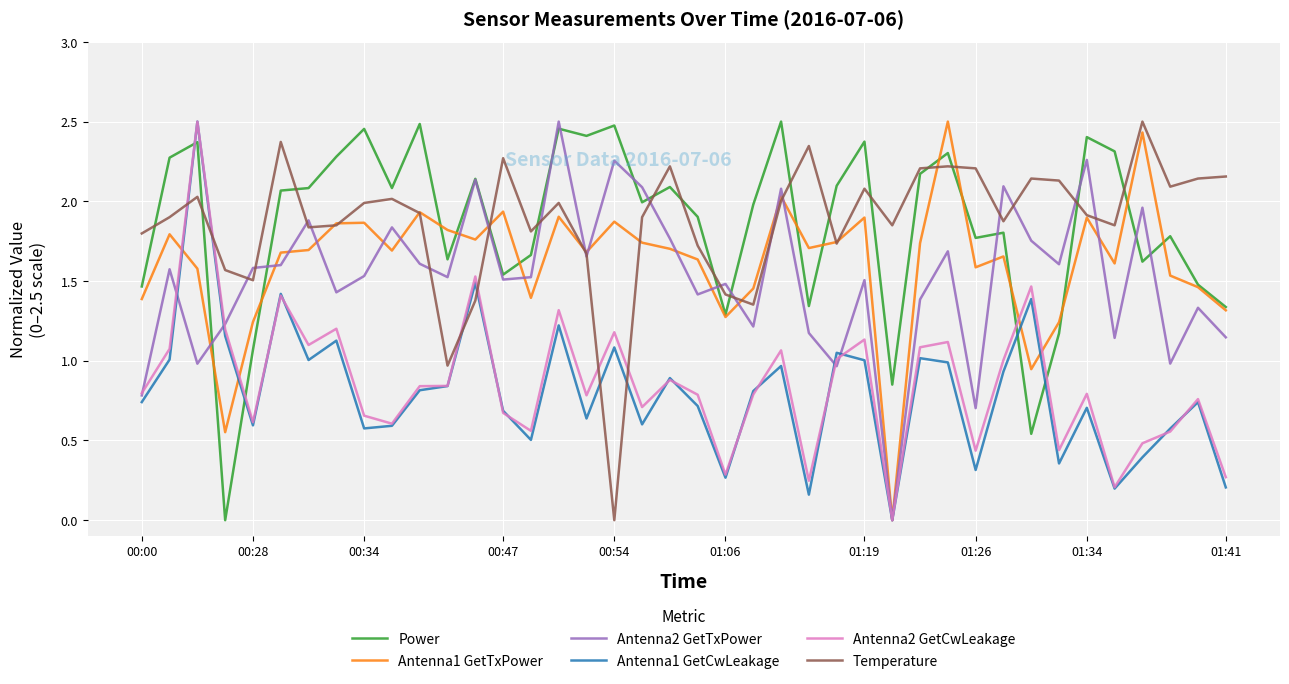

Is this an area chart (filled region under the line)?

No